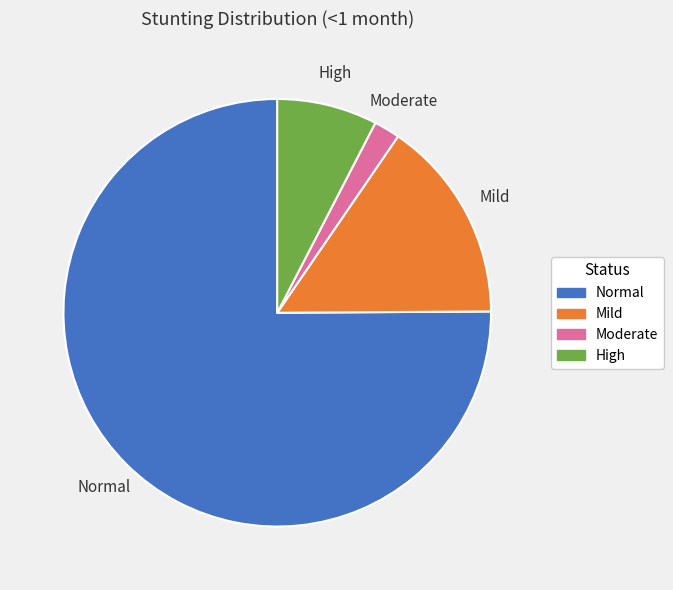

Count the number of slices in the pie.

4